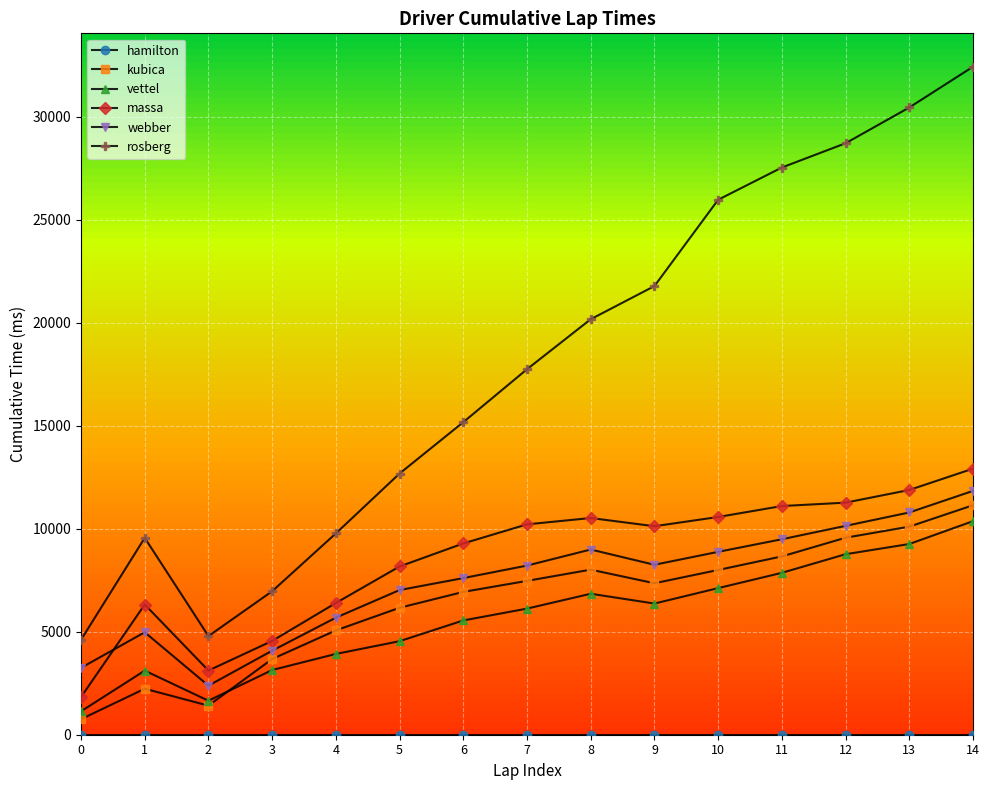

Which series ends up on top after the final intersection of massa and webber?

massa